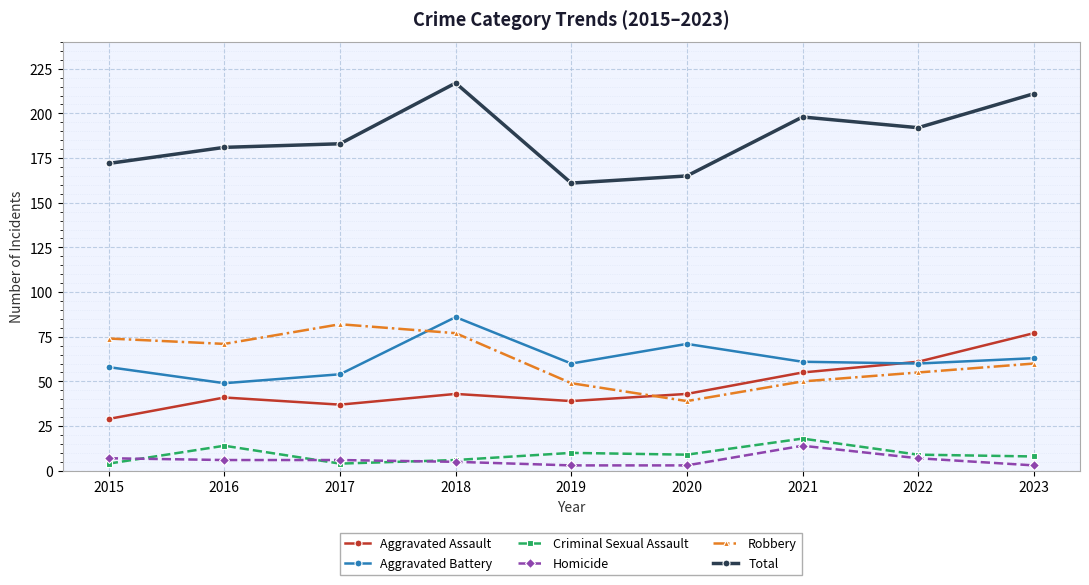

True or false: Robbery and Homicide cross at least once.

False